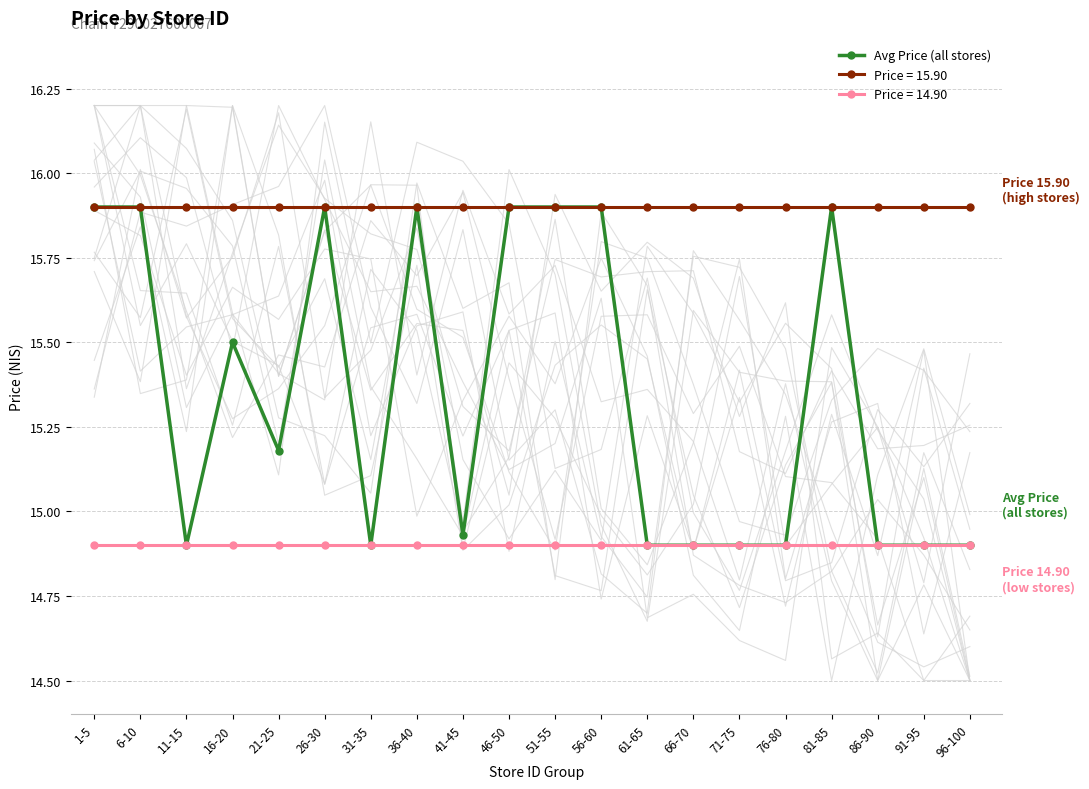

List the labels in order of value, largest first.

1-5, 6-10, 26-30, 36-40, 46-50, 51-55, 56-60, 81-85, 16-20, 21-25, 41-45, 11-15, 31-35, 61-65, 66-70, 71-75, 76-80, 86-90, 91-95, 96-100